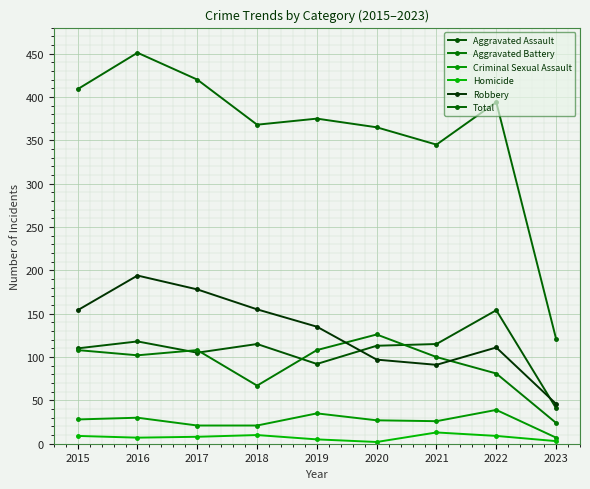

Between which two adjacent categories do Robbery and Aggravated Assault first intersect?

2019 and 2020